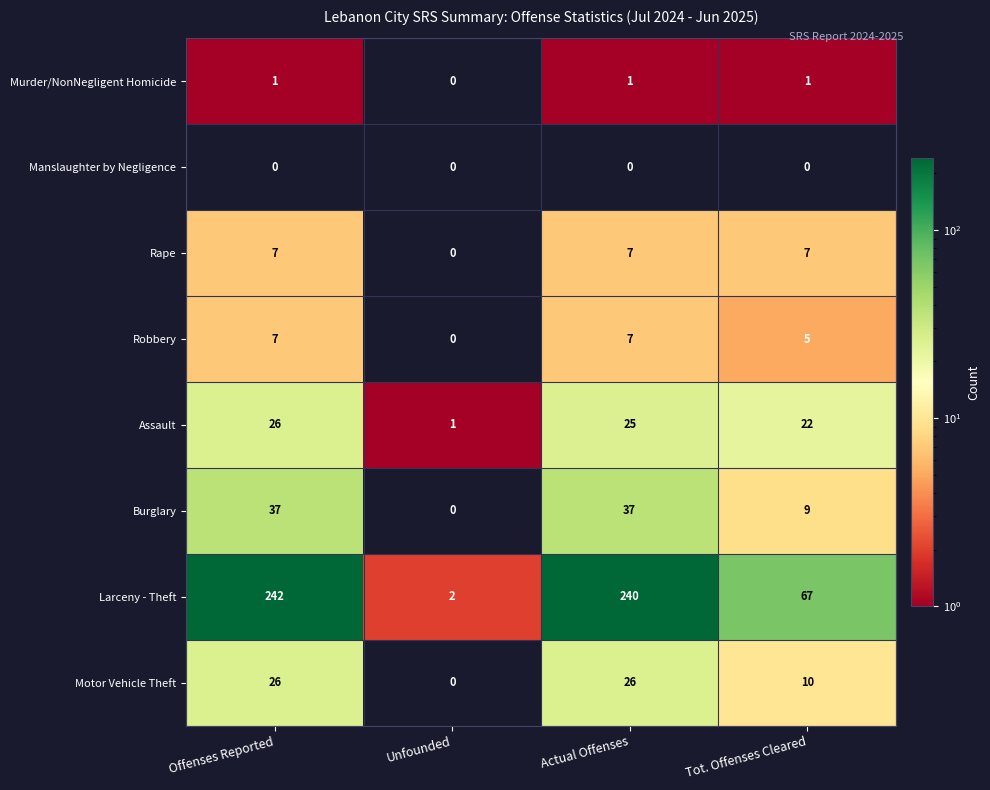

What is the sum of the Assault values at Unfounded and Offenses Reported?

27